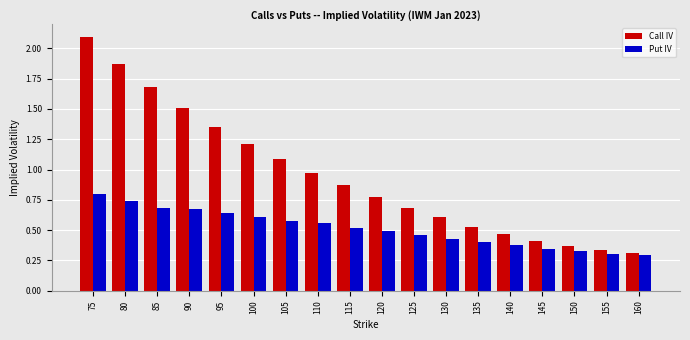

Are the bars grouped side by side (vs. stacked)?

Yes